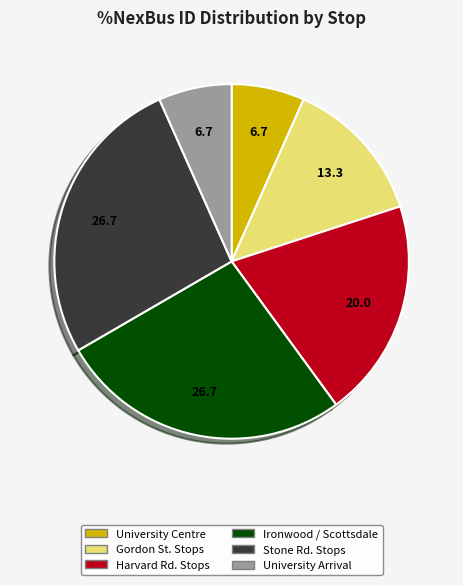

Does any single category account for the majority?

No